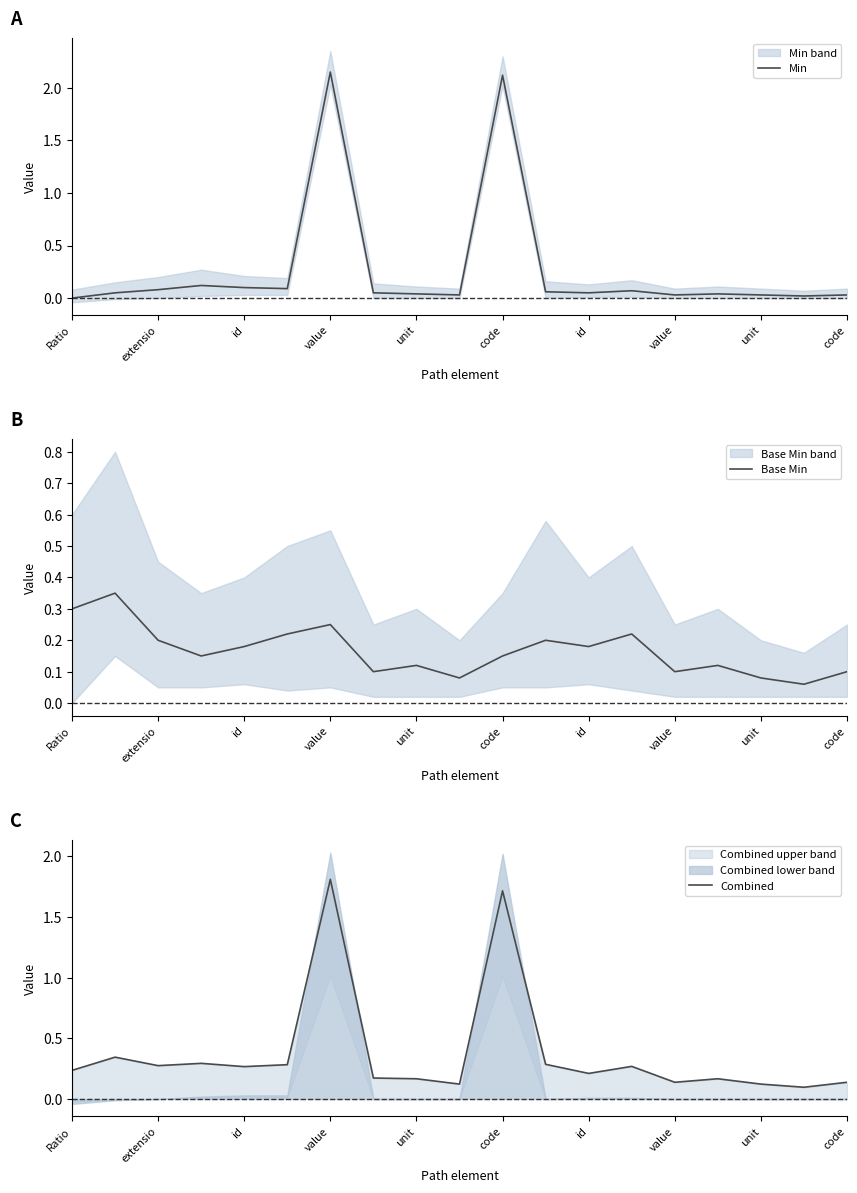

True or false: Base Min has more than 0 points higher than both neighbors.

True